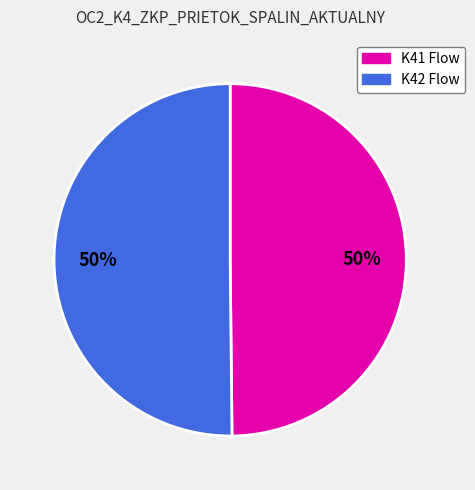

To the nearest percent, what portion does K42 Flow represent?

50%